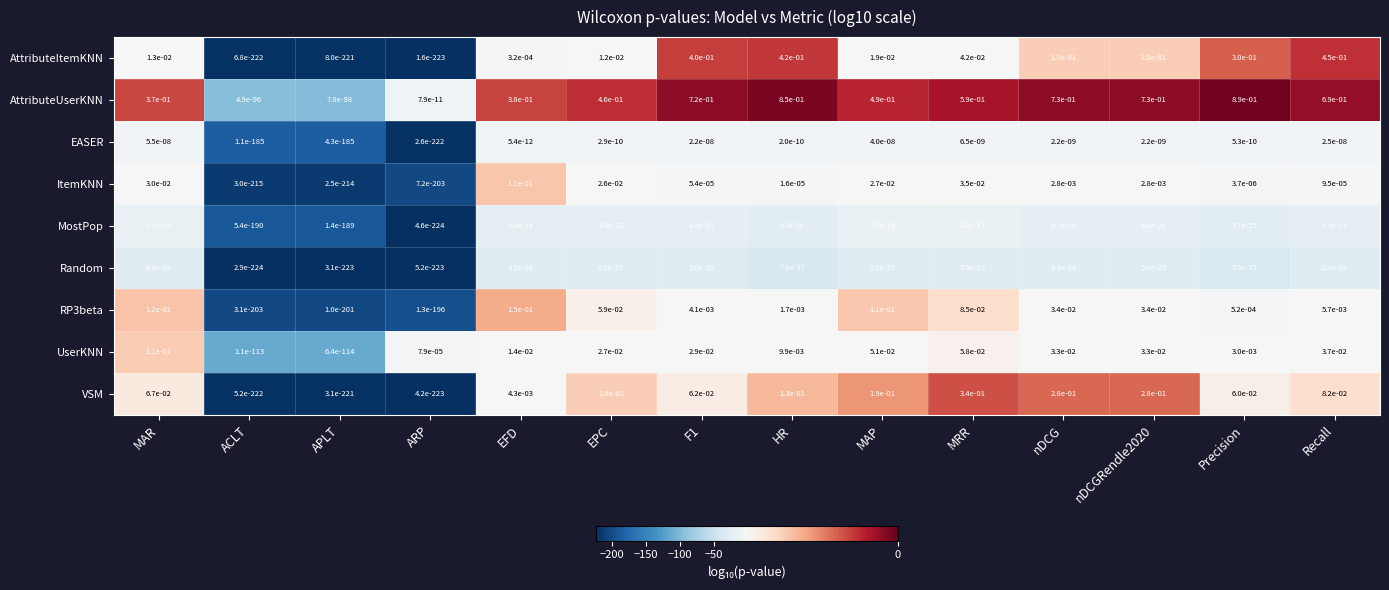

At which category is the sum across all series the highest?

HR